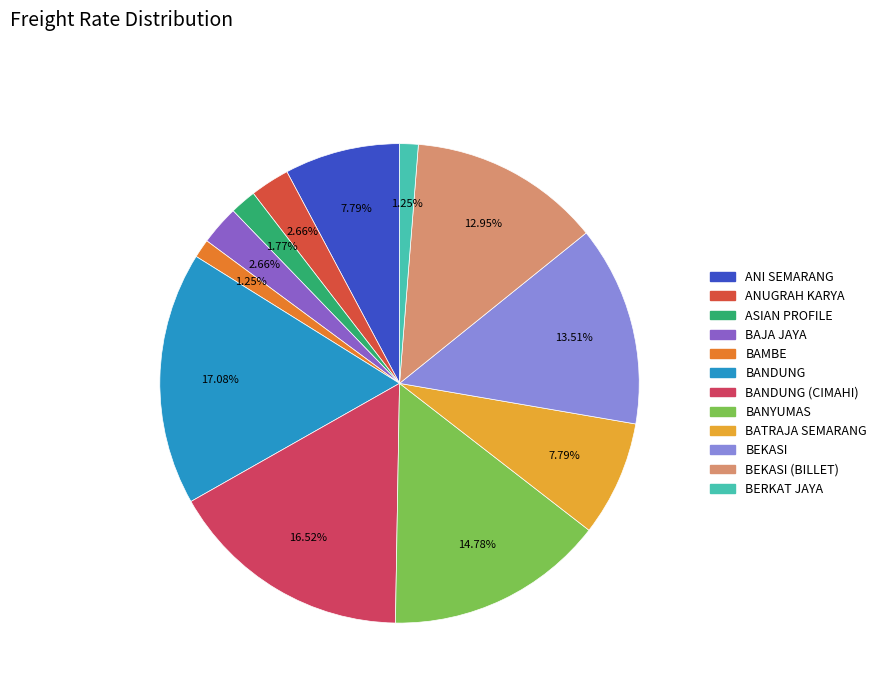

Count the number of slices in the pie.

12